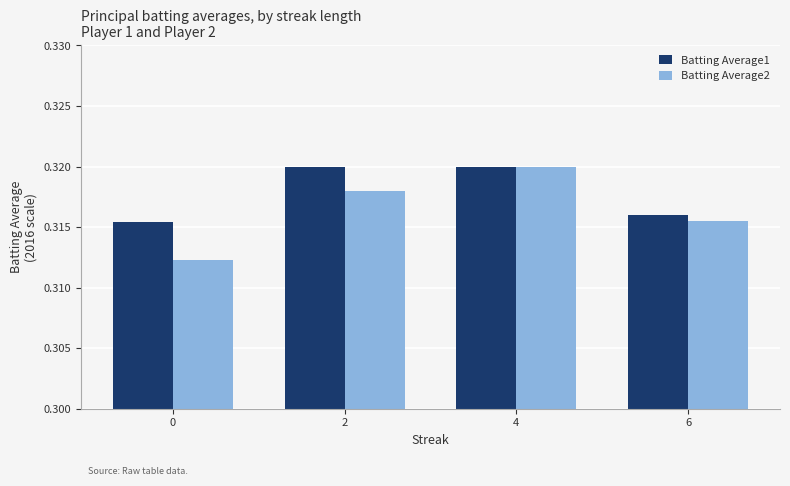

Which series has the largest range (max minus min)?

Batting Average2